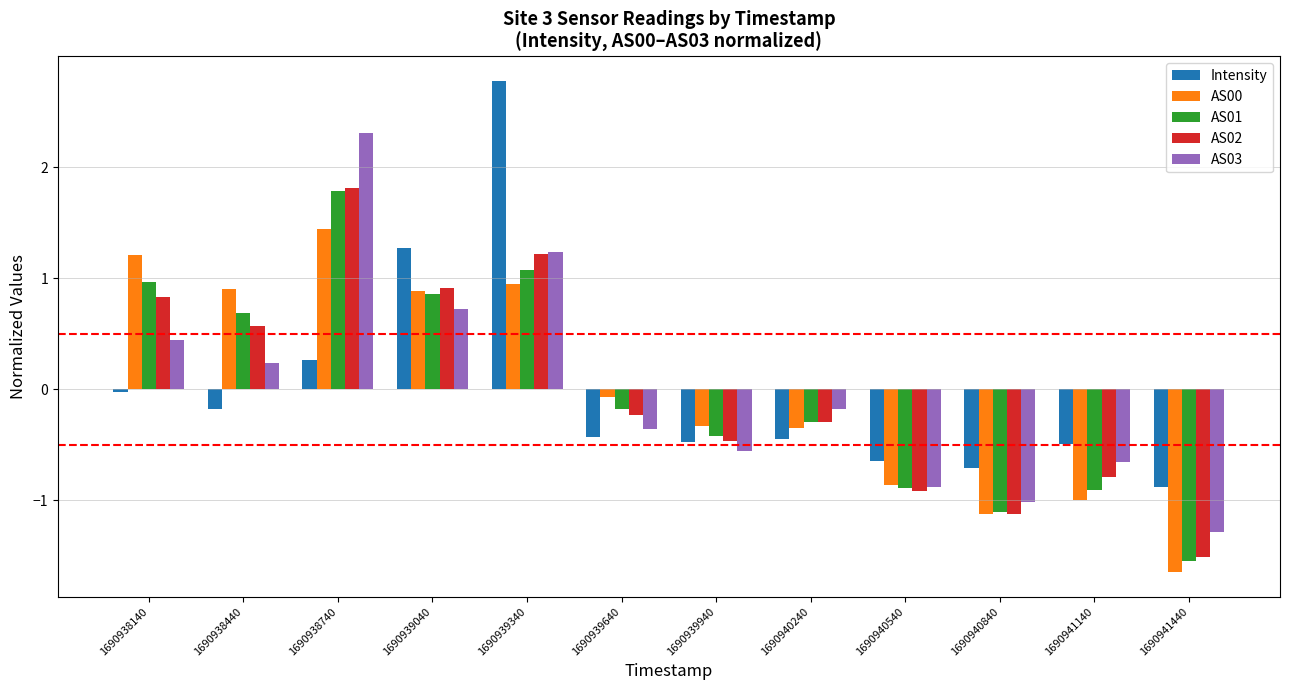

List the labels in order of AS03 value, largest first.

1690938740, 1690939340, 1690939040, 1690938140, 1690938440, 1690940240, 1690939640, 1690939940, 1690941140, 1690940540, 1690940840, 1690941440